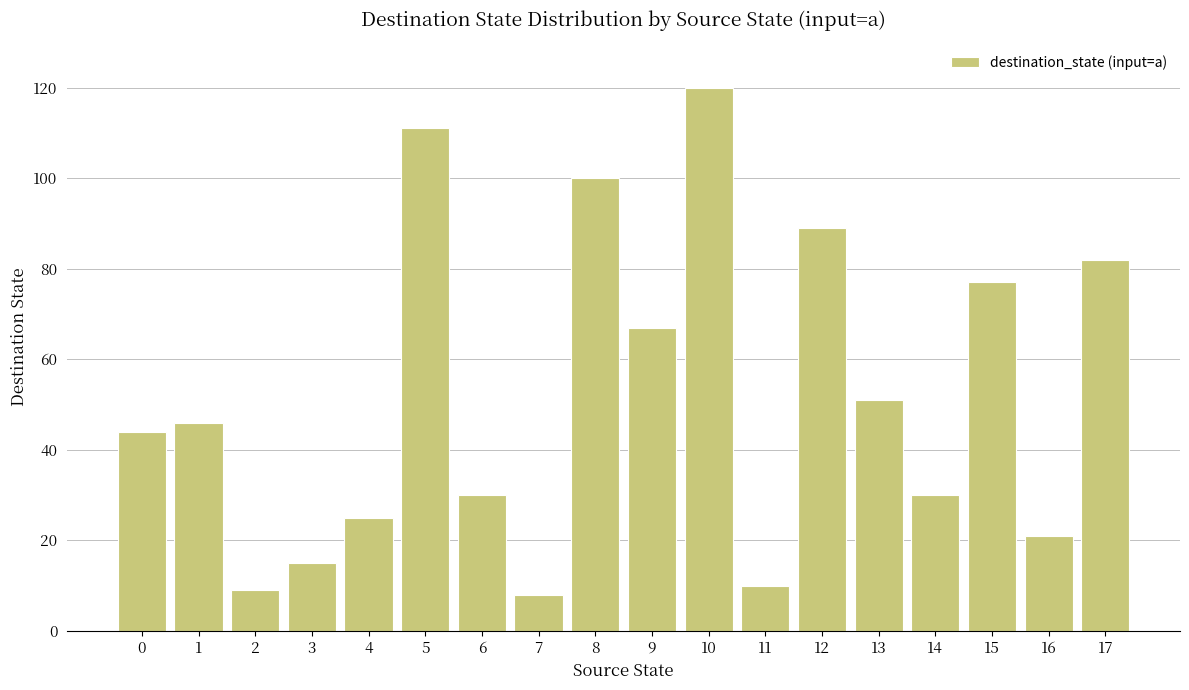

What is the average value?

52